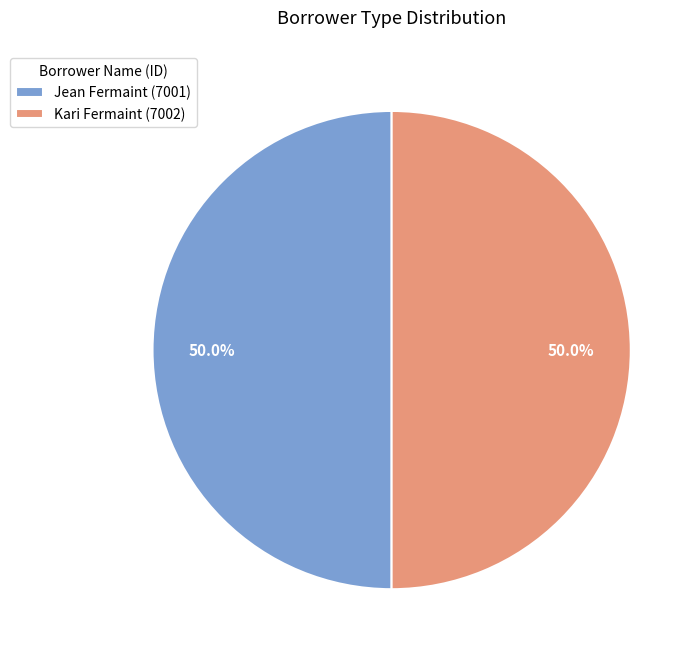

The Kari Fermaint slice represents 38% of the pie. True or false?

False